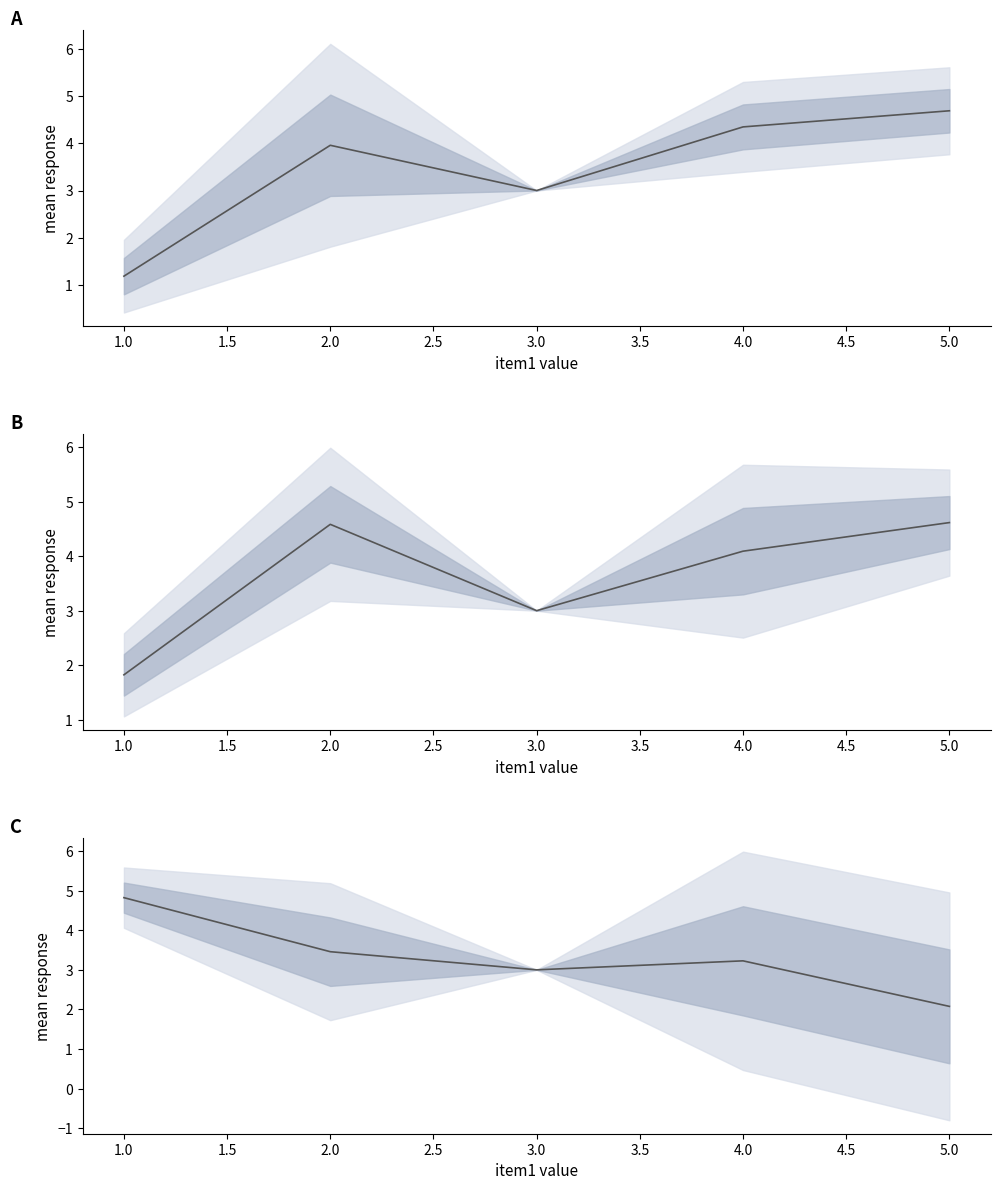

Between 2.0 and 4.0, which is larger?

4.0